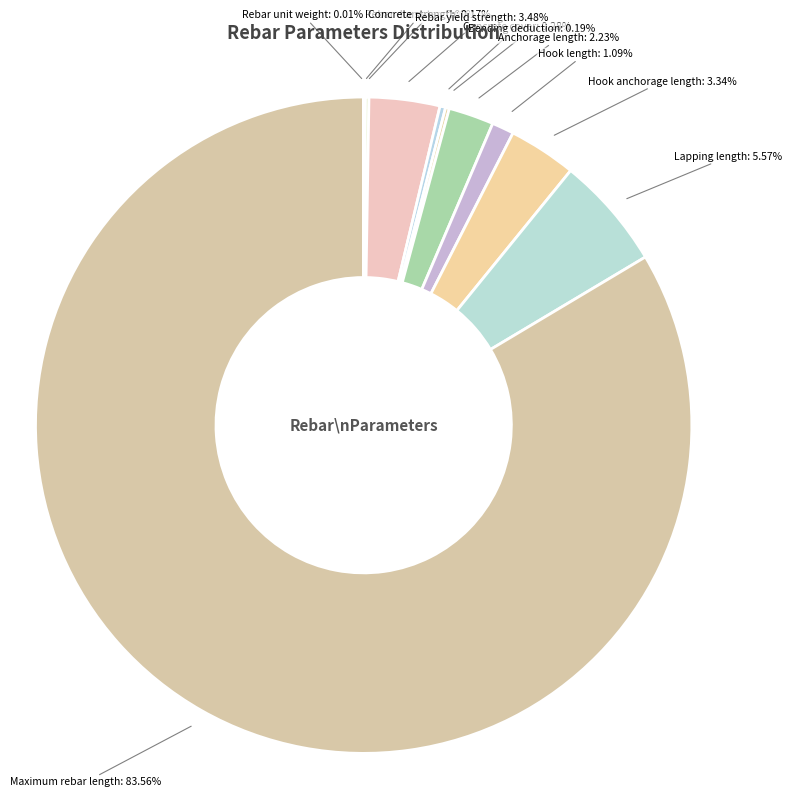

Approximately how many times larger is the value at Hook anchorage length compared to Hook length?

3.1